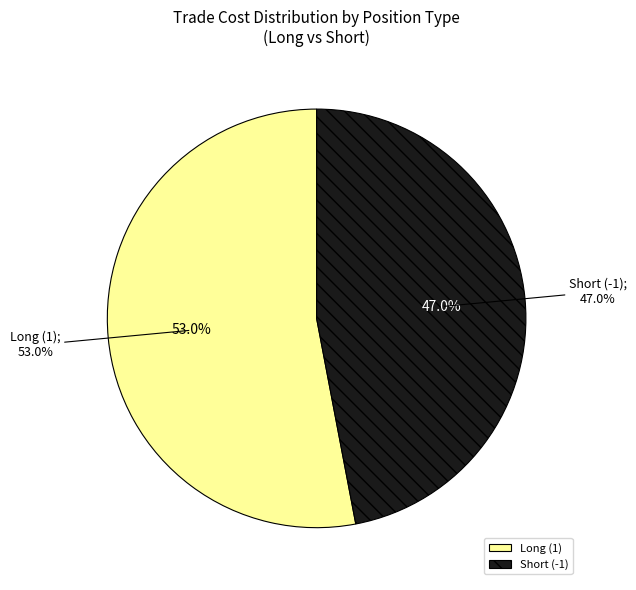

Is the sum of Short (-1) and Long (1) greater than half?

Yes